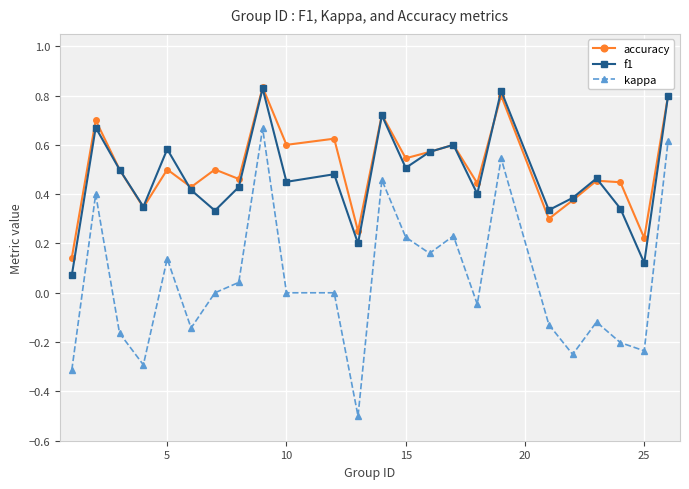

True or false: f1 has more than 0 interior local peaks.

True